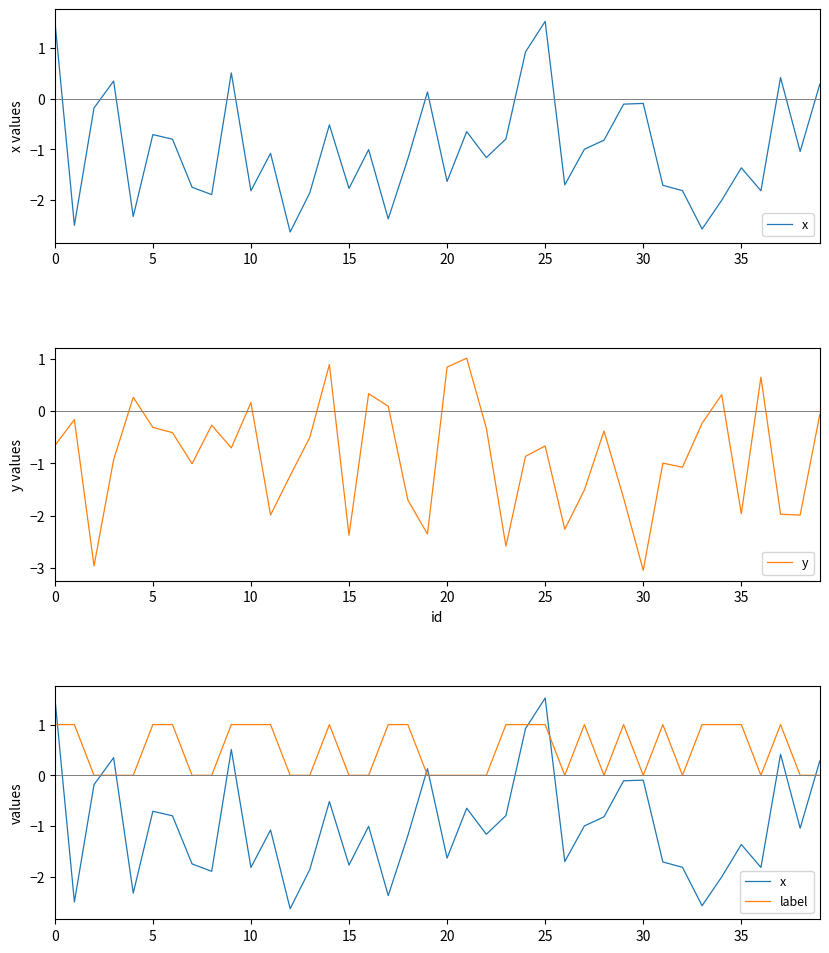

Which series has the largest total across all categories?

label